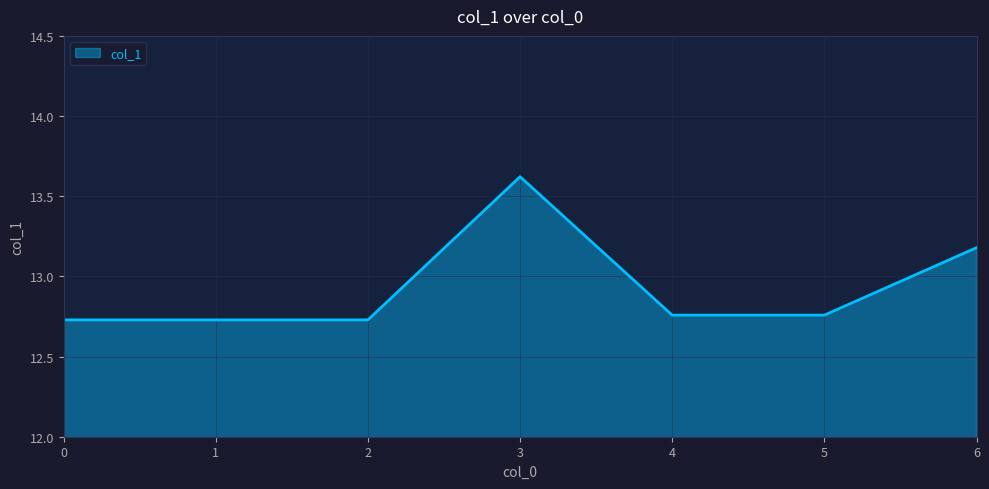

At which category does the chart reach its peak across all series?

3